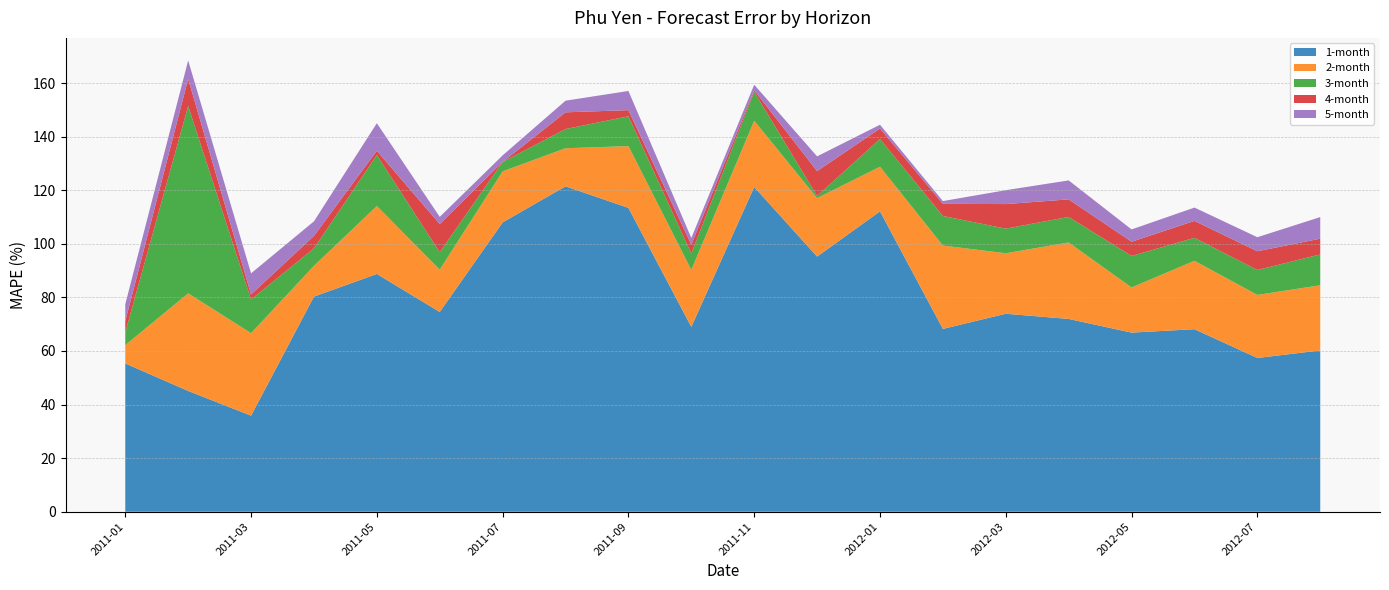

Reading right to left, extract all data points from this chart.

1-month: 2012-08=60.2	2012-07=57.4	2012-06=68.1	2012-05=66.9	2012-04=72.0	2012-03=73.9	2012-02=68.2	2012-01=112.1	2011-12=95.2	2011-11=121.2	2011-10=69.0	2011-09=113.4	2011-08=121.5	2011-07=108.0	2011-06=74.6	2011-05=88.8	2011-04=80.3	2011-03=35.9	2011-02=45.1	2011-01=55.4
2-month: 2012-08=24.3	2012-07=23.5	2012-06=25.5	2012-05=16.9	2012-04=28.5	2012-03=22.6	2012-02=31.1	2012-01=16.6	2011-12=21.8	2011-11=24.7	2011-10=21.3	2011-09=23.1	2011-08=14.2	2011-07=19.0	2011-06=15.8	2011-05=25.3	2011-04=11.5	2011-03=30.8	2011-02=36.4	2011-01=6.8
3-month: 2012-08=11.5	2012-07=9.3	2012-06=8.6	2012-05=11.8	2012-04=9.5	2012-03=9.2	2012-02=11.0	2012-01=10.4	2011-12=0.8	2011-11=10.8	2011-10=6.1	2011-09=11.1	2011-08=7.2	2011-07=3.5	2011-06=6.5	2011-05=19.0	2011-04=6.5	2011-03=12.6	2011-02=69.9	2011-01=4.8
4-month: 2012-08=5.9	2012-07=7.0	2012-06=6.3	2012-05=5.3	2012-04=6.6	2012-03=9.2	2012-02=4.5	2012-01=3.9	2011-12=9.3	2011-11=0.6	2011-10=3.3	2011-09=2.3	2011-08=6.2	2011-07=0.0	2011-06=10.5	2011-05=1.6	2011-04=4.7	2011-03=1.9	2011-02=10.1	2011-01=4.2
5-month: 2012-08=8.1	2012-07=5.2	2012-06=5.0	2012-05=4.6	2012-04=7.1	2012-03=5.2	2012-02=1.0	2012-01=1.4	2011-12=5.5	2011-11=2.1	2011-10=2.5	2011-09=7.2	2011-08=4.3	2011-07=2.5	2011-06=2.7	2011-05=10.3	2011-04=5.4	2011-03=7.9	2011-02=6.9	2011-01=6.3